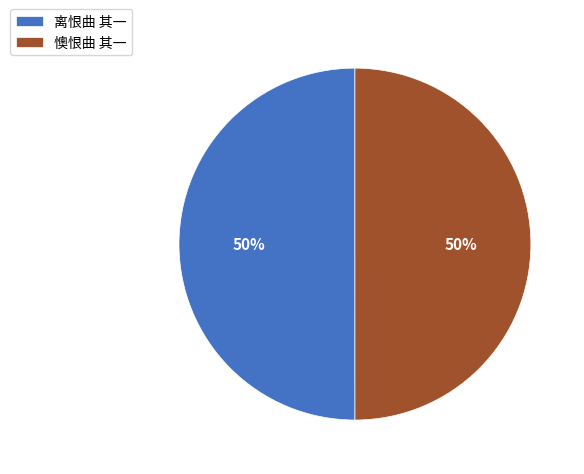

Combined, do 懊恨曲 其一 and 离恨曲 其一 account for over 50%?

Yes